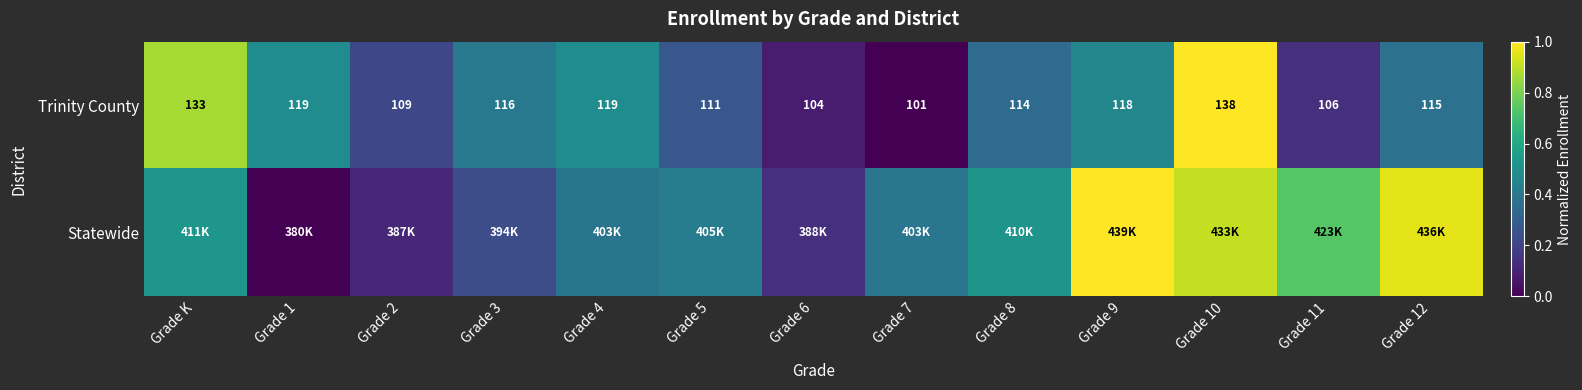

Where does the Trinity County series first go above 115?

Grade K